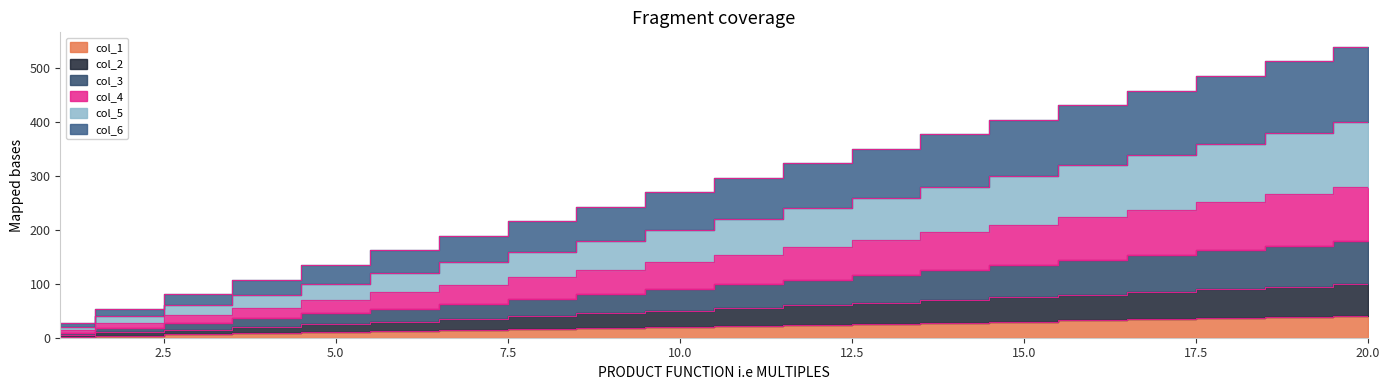

At which label does col_5 first exceed 220?

12